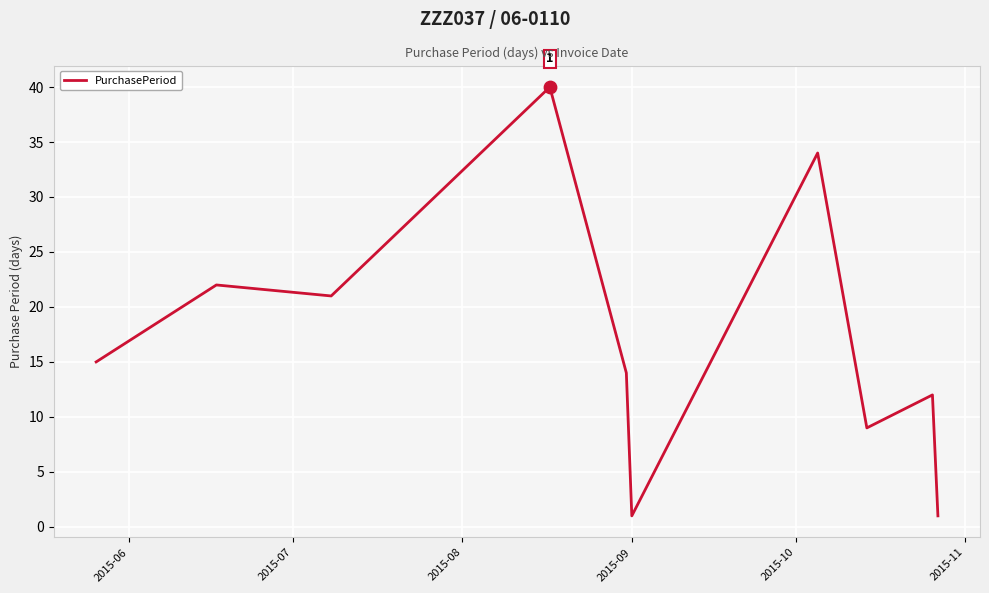

What is the maximum value shown in the chart?

40